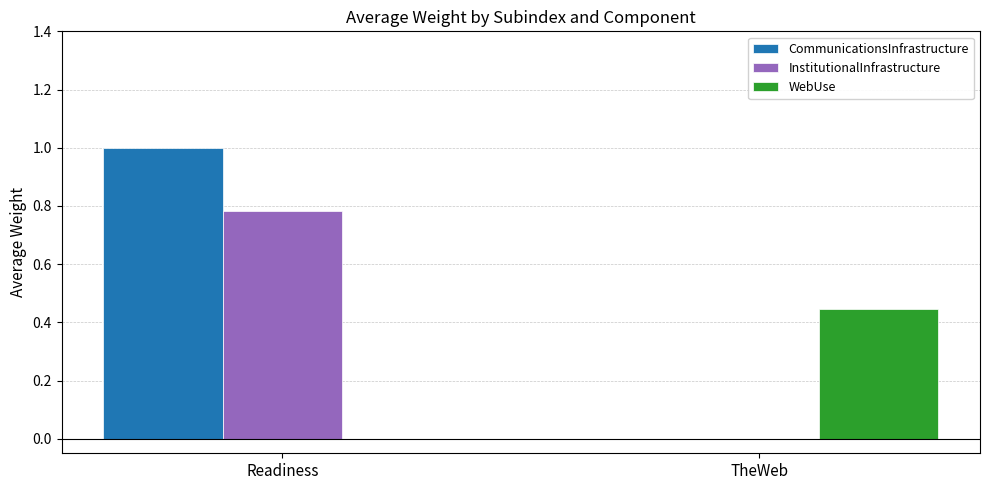

How many WebUse values are between 0 and 1?

2